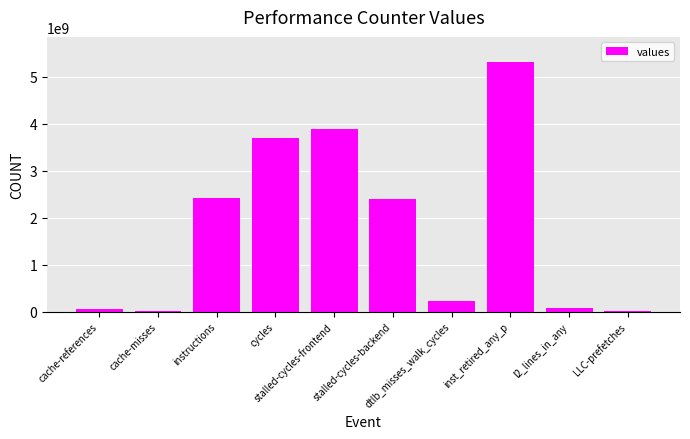

What is the maximum value shown in the chart?

5313020530